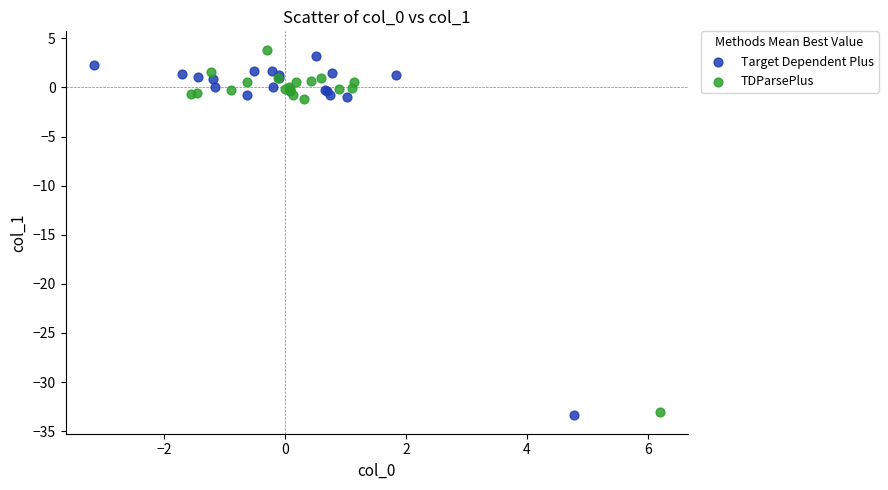

What are all the series names shown in the legend?

Target Dependent Plus, TDParsePlus